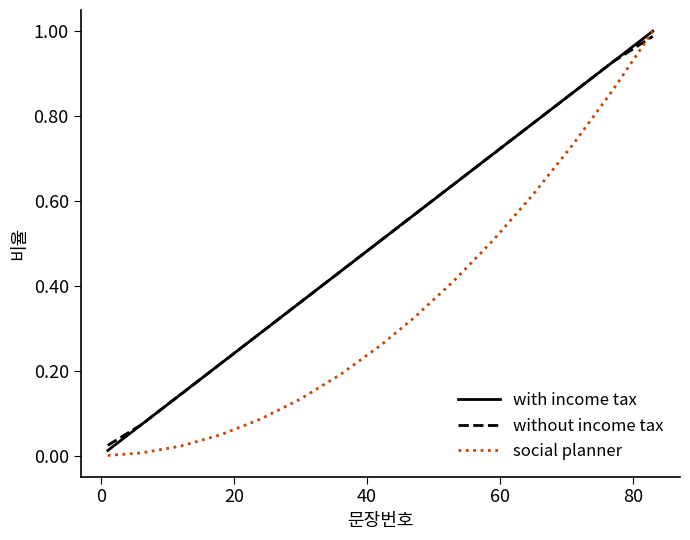

After their last crossing, which series has the higher values: social planner or without income tax?

social planner